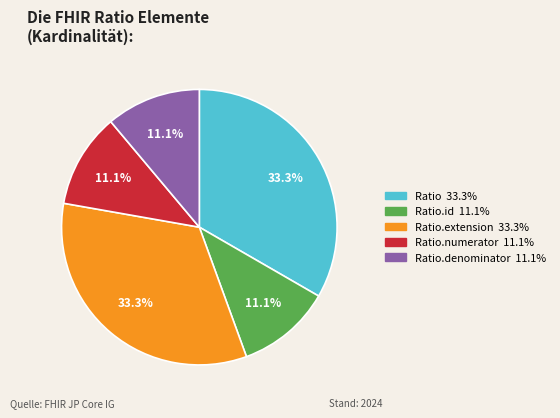

Is there any slice that represents more than half of the pie?

No